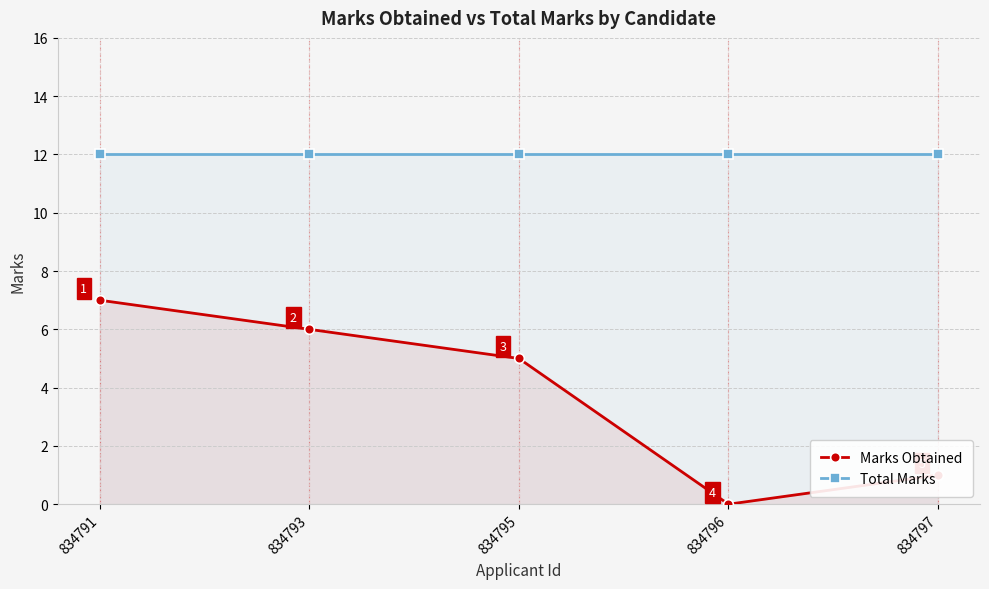

How many lines are shown in the chart?

2